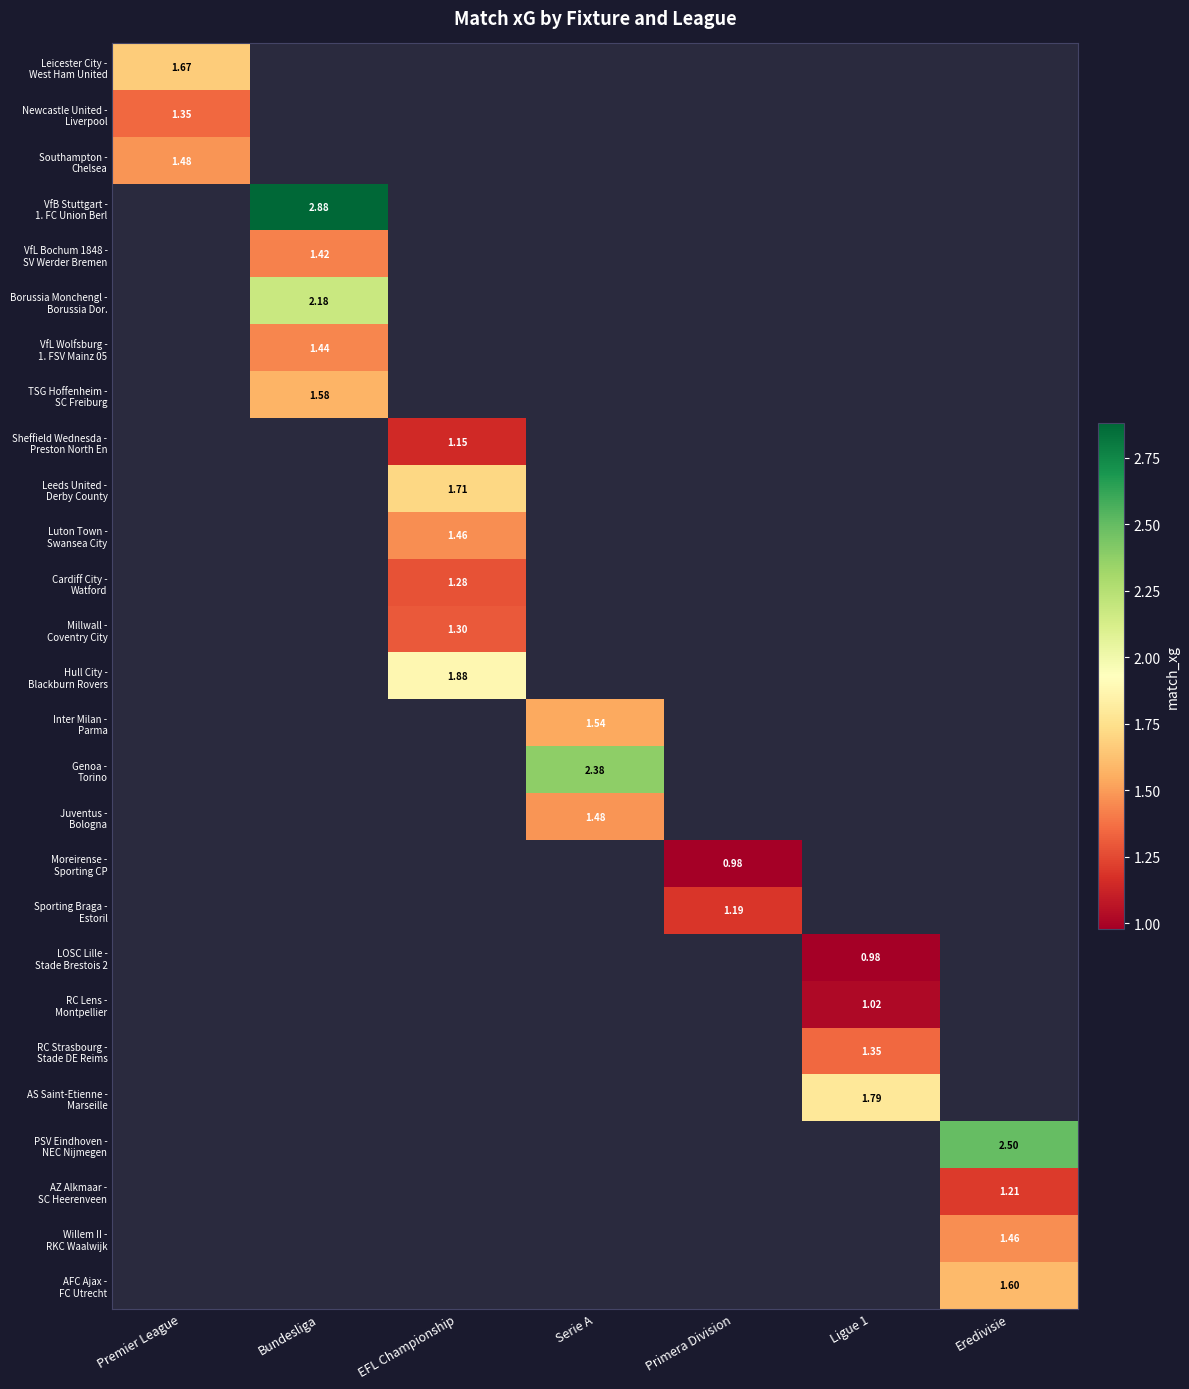

What is the greatest value displayed?

2.9